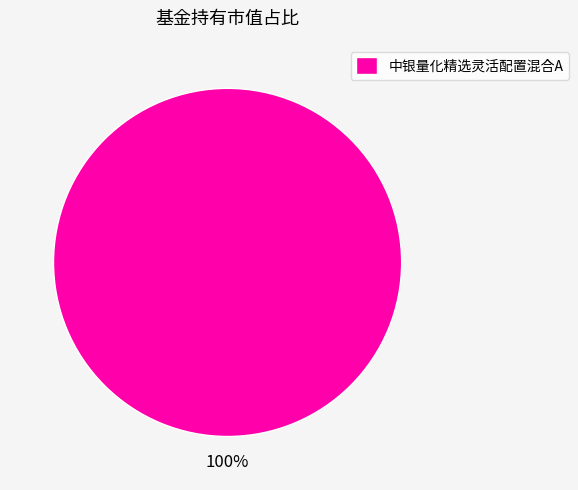

Which slice represents more than half of the pie?

中银量化精选灵活配置混合A